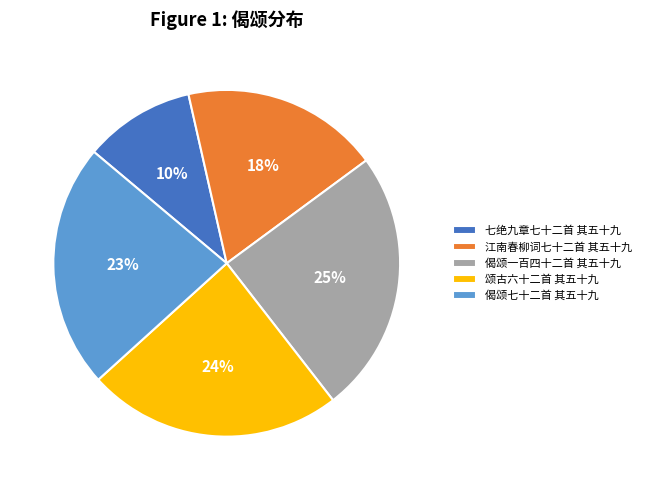

To the nearest percent, what is the average slice percentage?

20%